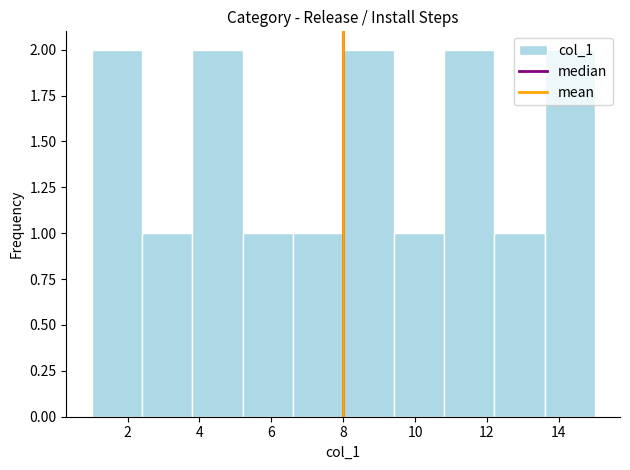

Reading left to right, list every bar in this chart as the range it spans on the x-axis followed by its height. The values are not printed on the chart, so give them approximately, as read against the axis.

1.0 to 2.4: 2
2.4 to 3.8: 1
3.8 to 5.2: 2
5.2 to 6.6: 1
6.6 to 8.0: 1
8.0 to 9.4: 2
9.4 to 10.8: 1
10.8 to 12.2: 2
12.2 to 13.6: 1
13.6 to 15.0: 2